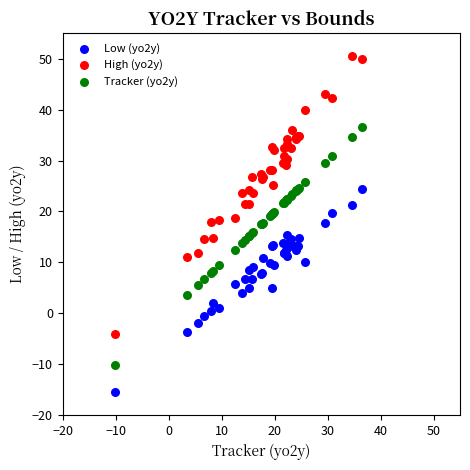

Which series contains the lowest Y value?

Low (yo2y)